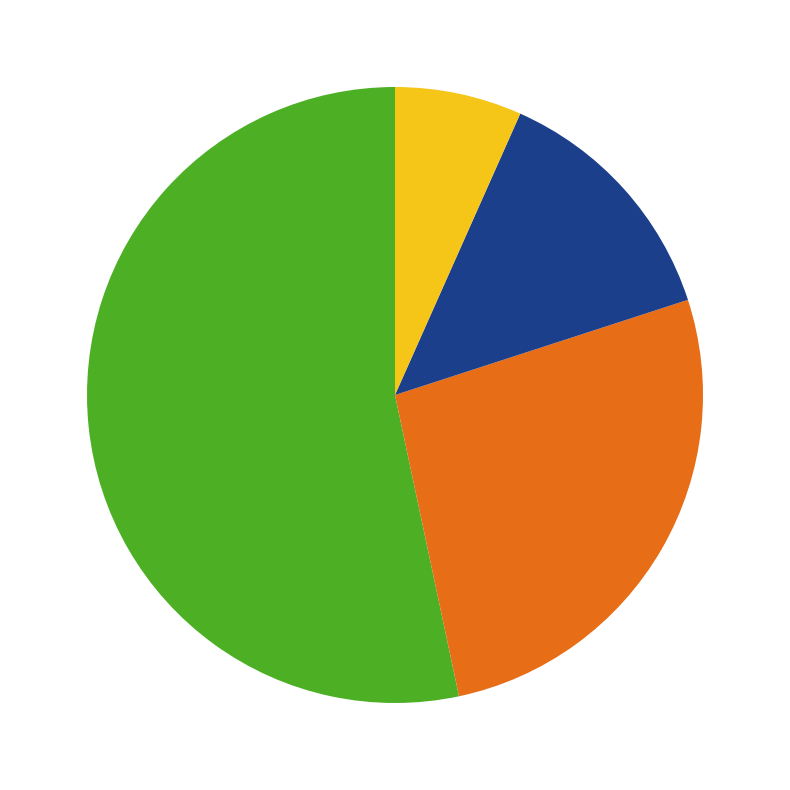

Is there any slice that represents more than half of the pie?

Yes